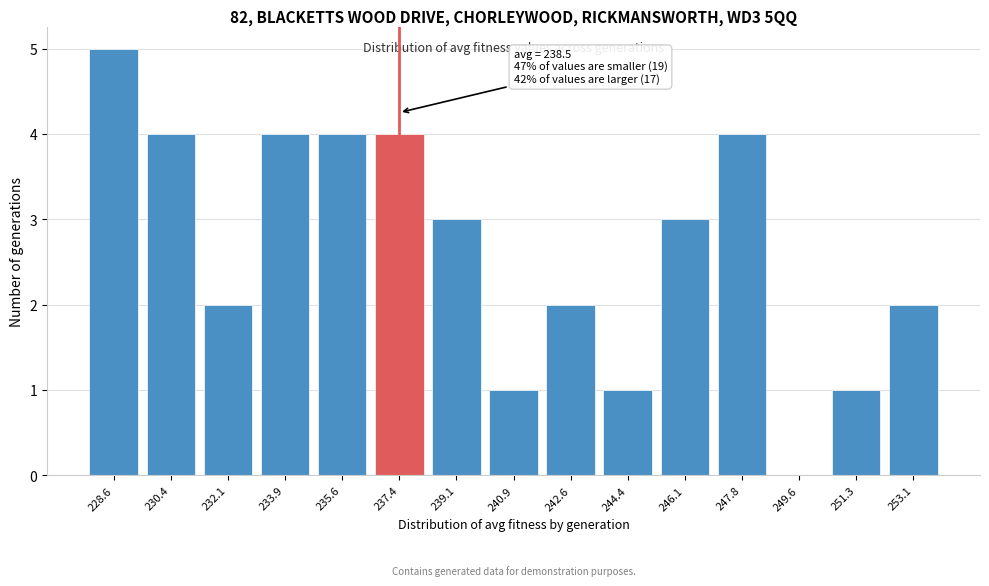

Reading left to right, list all the values displayed in this chart.

228.6=5	230.4=4	232.1=2	233.9=4	235.6=4	237.4=4	239.1=3	240.9=1	242.6=2	244.4=1	246.1=3	247.8=4	249.6=0	251.3=1	253.1=2